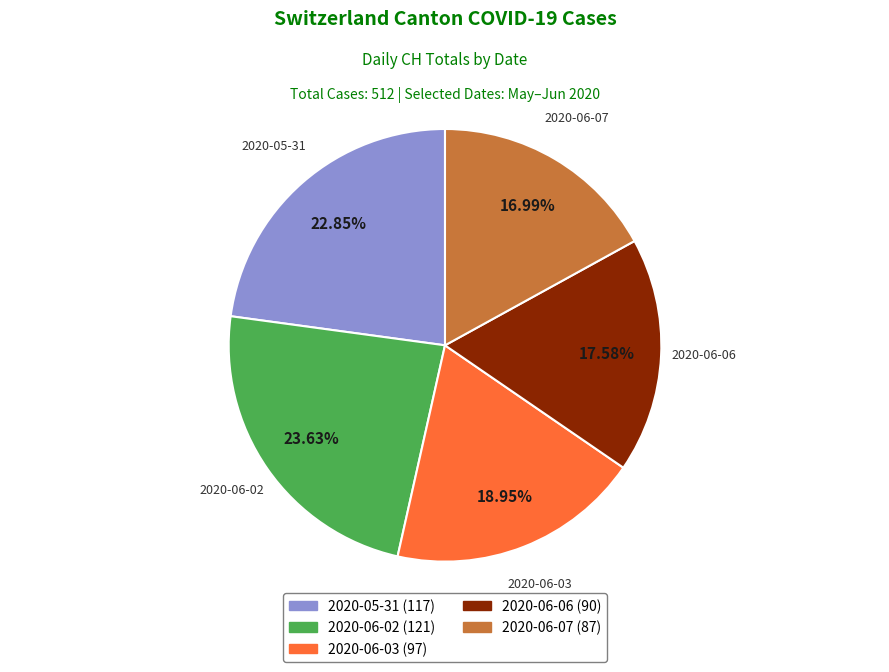

How many segments does this pie chart have?

5